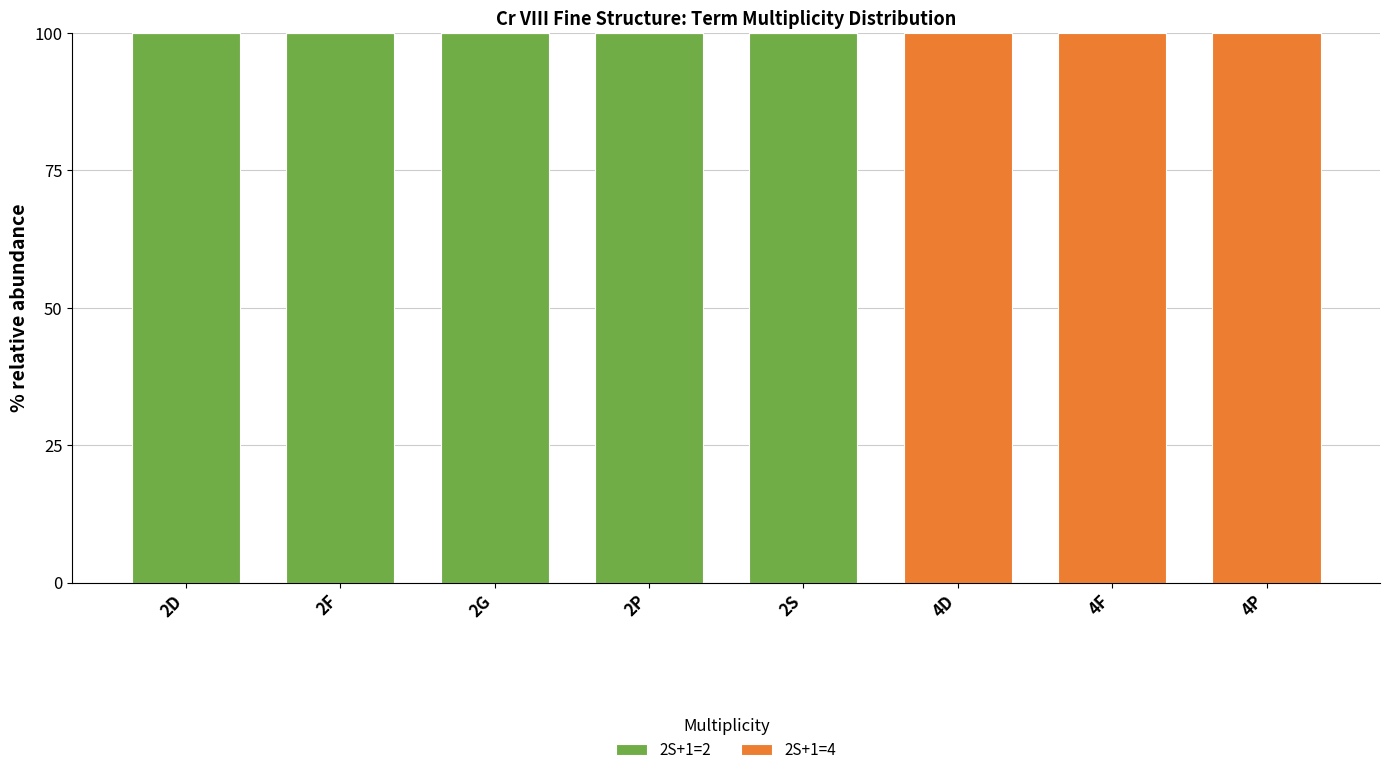

What is the approximate value of 2S+1=2 at 2D?

100